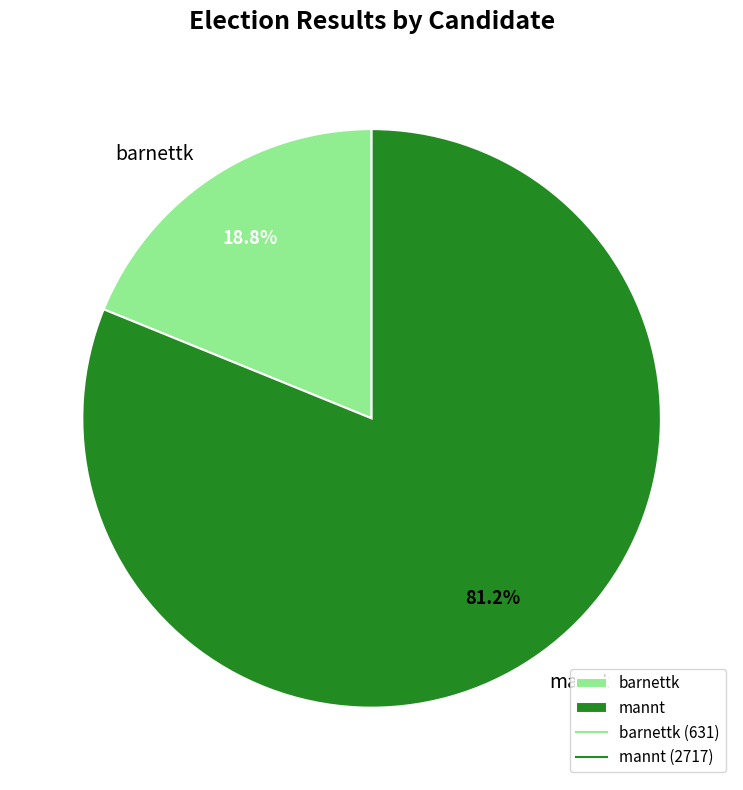

Rank the categories by value from lowest to highest.

barnettk, mannt